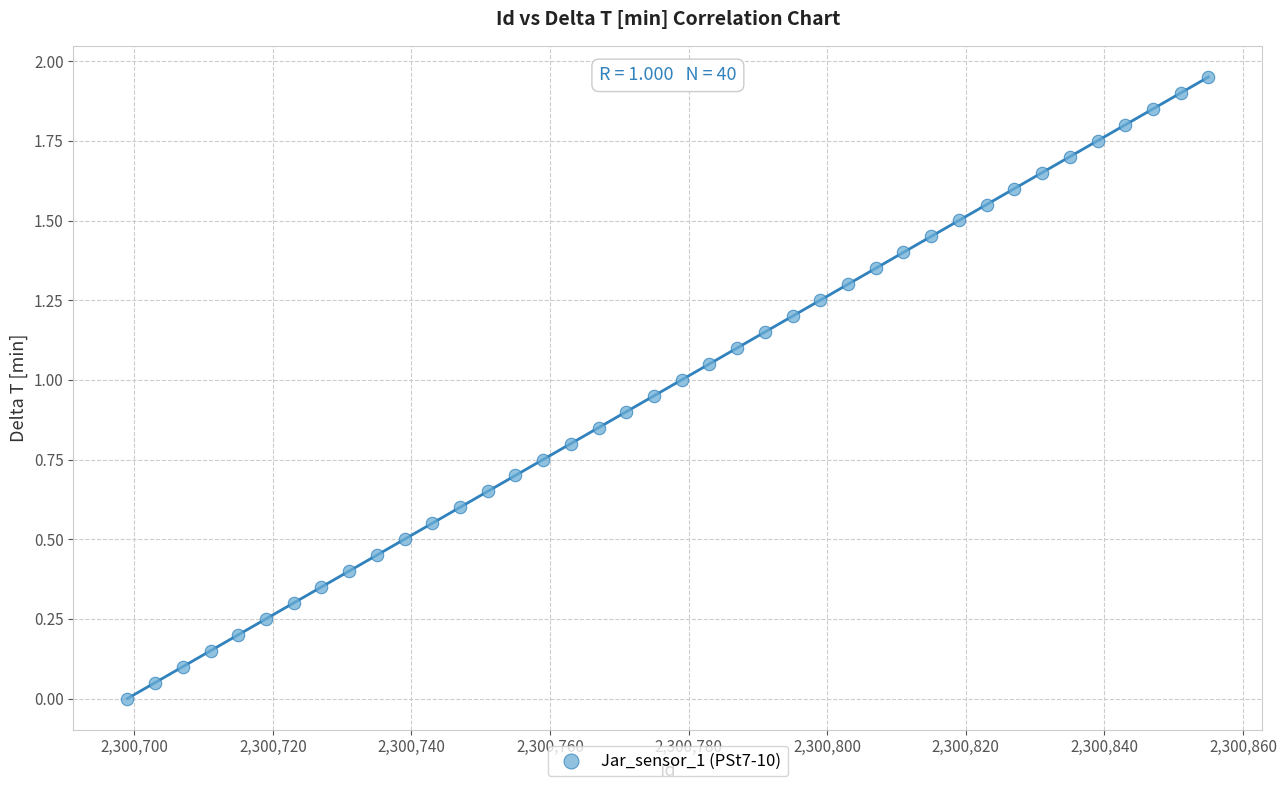

What is the range of X values (max minus min)?

156.0